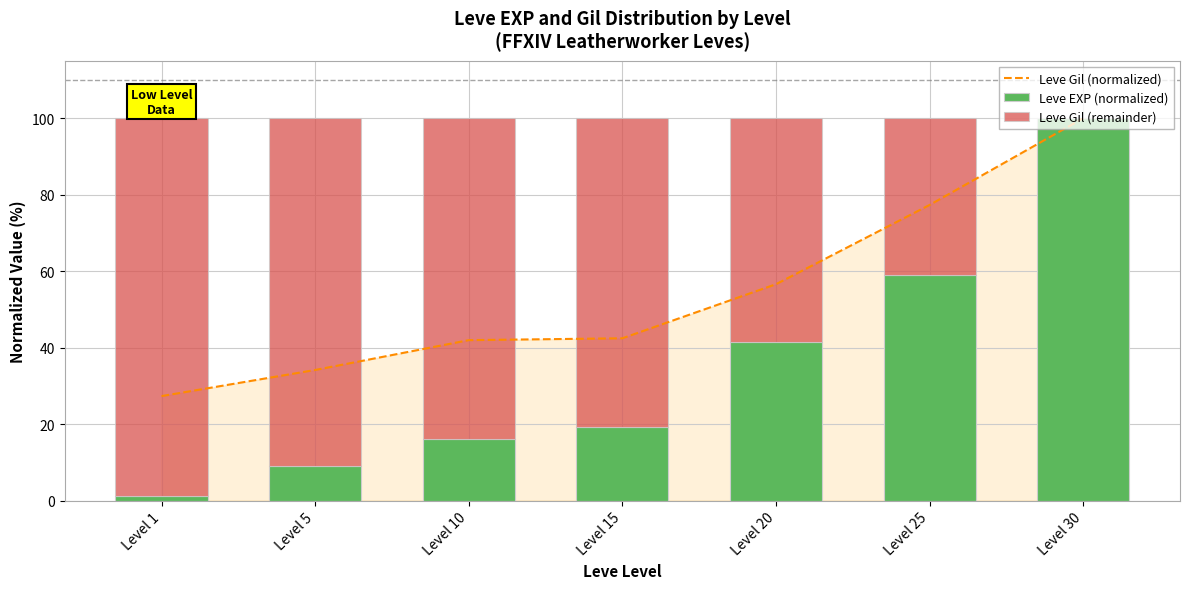

Which series has the largest range (max minus min)?

Leve EXP (normalized)